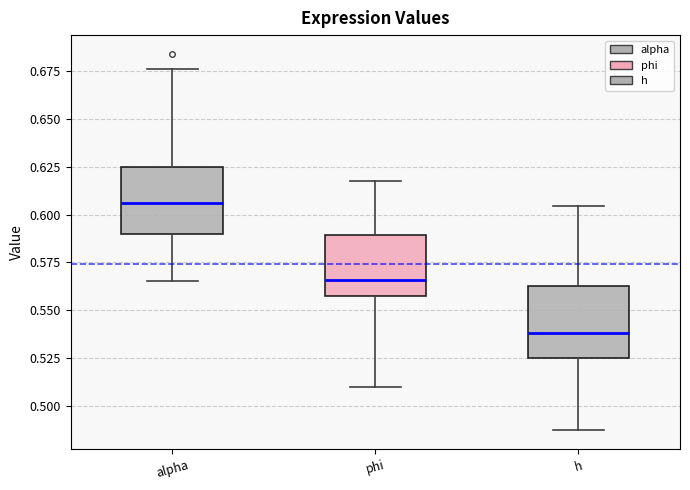

Where does the lower whisker of the box for phi end on the y-axis? The values are not printed on the chart, so give them approximately, as read against the axis.

0.510